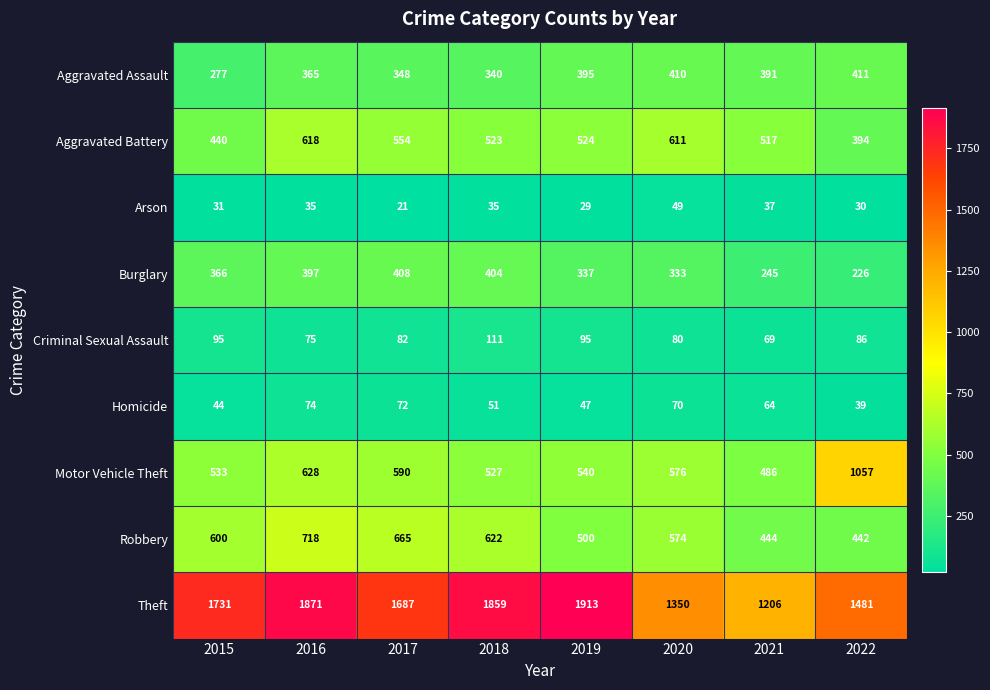

At how many categories does at least one series exceed 1634?

5